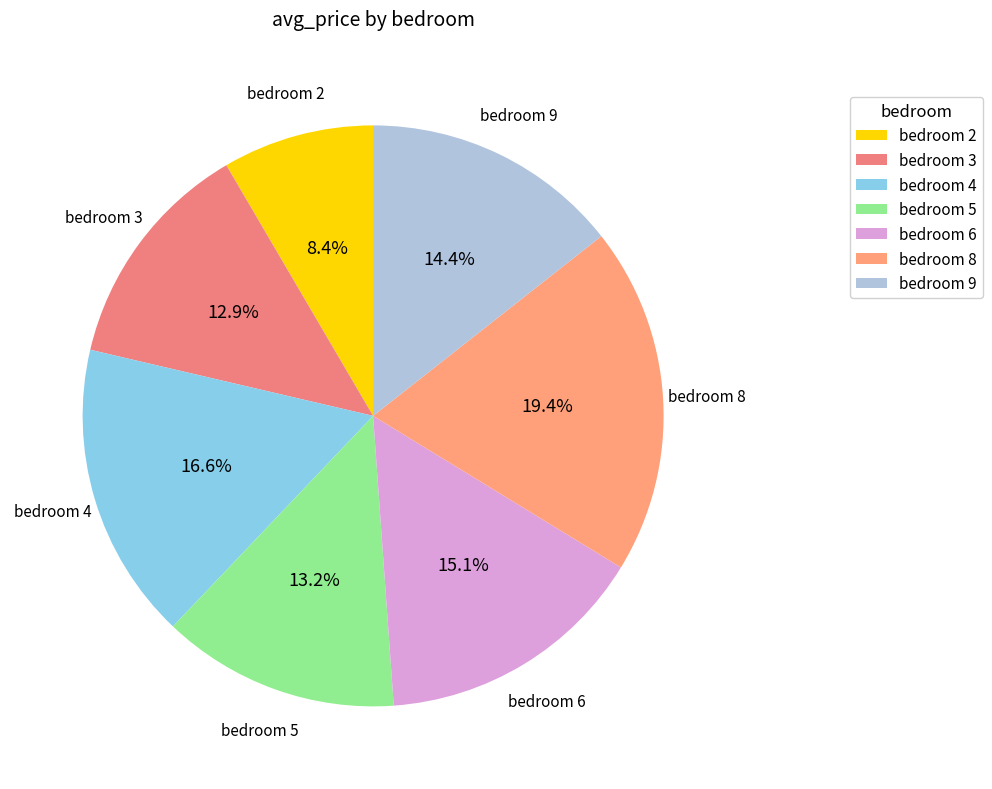

Which slice is the largest?

bedroom 8